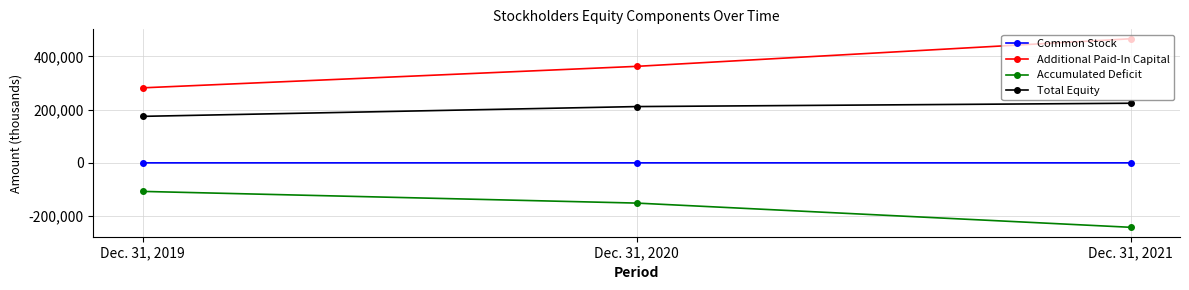

What are all the series names shown in the legend?

Common Stock, Additional Paid-In Capital, Accumulated Deficit, Total Equity